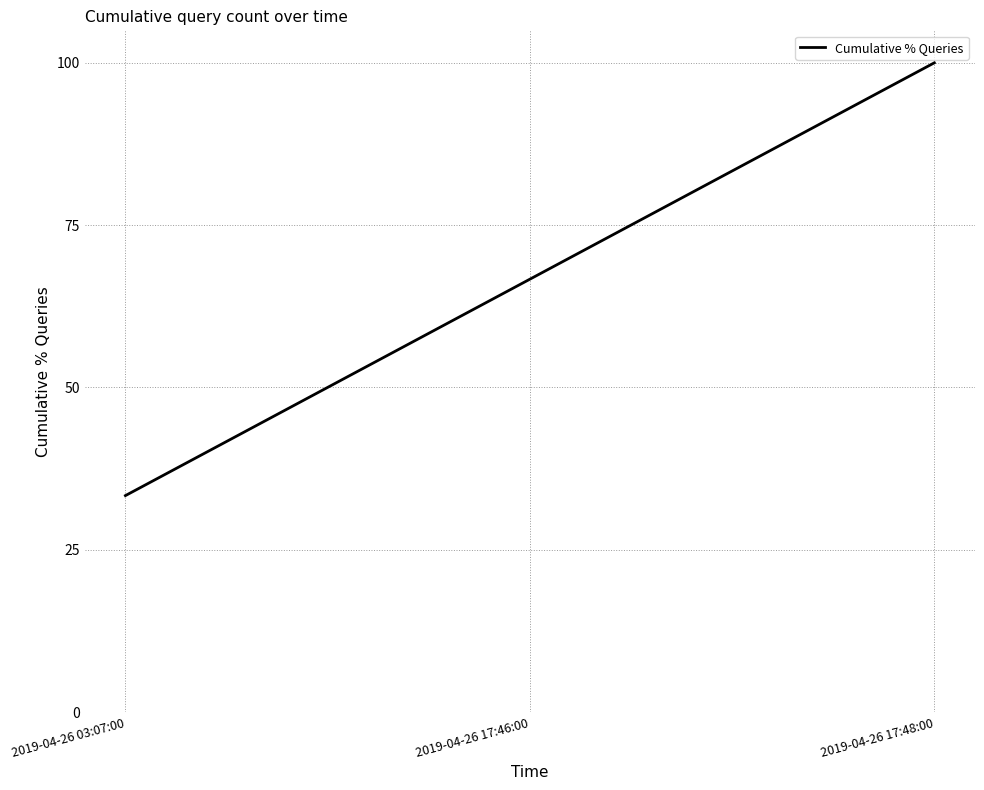

List the labels in order of value, largest first.

2019-04-26 17:48:00, 2019-04-26 17:46:00, 2019-04-26 03:07:00